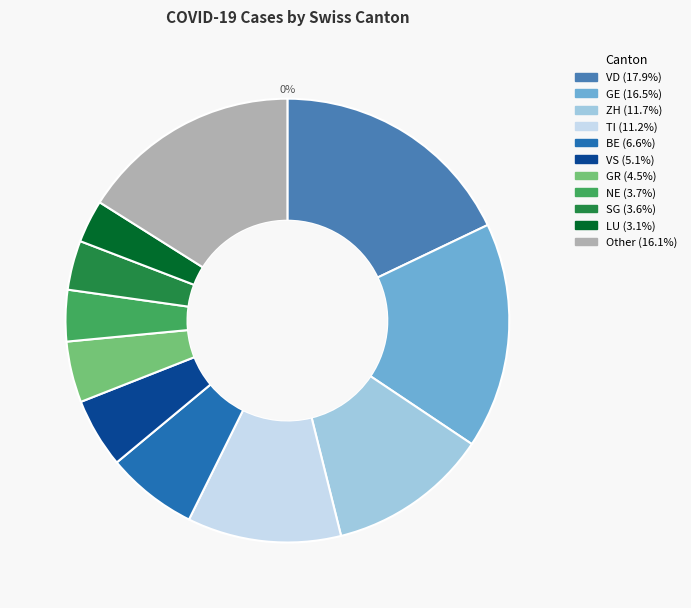

True or false: ZH accounts for 1% of the total.

False